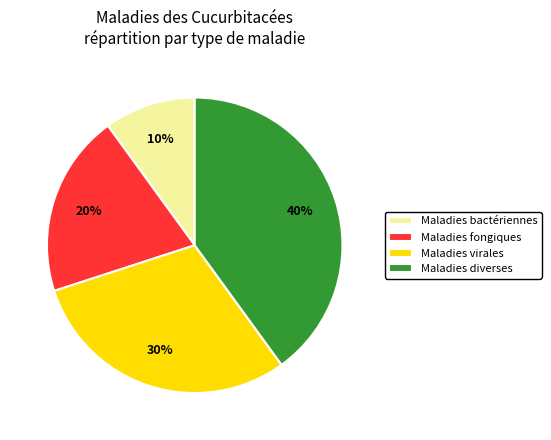

What is the ratio of the value at Maladies fongiques to the value at Maladies virales?

0.7